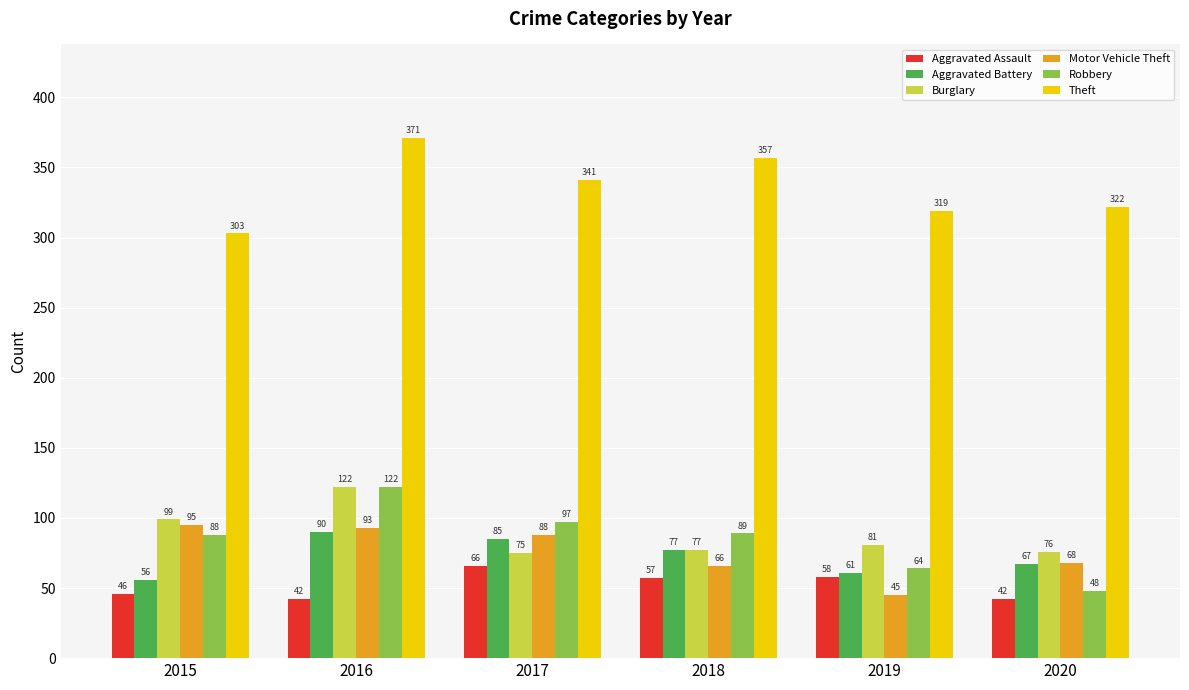

What is the smallest value displayed?

42